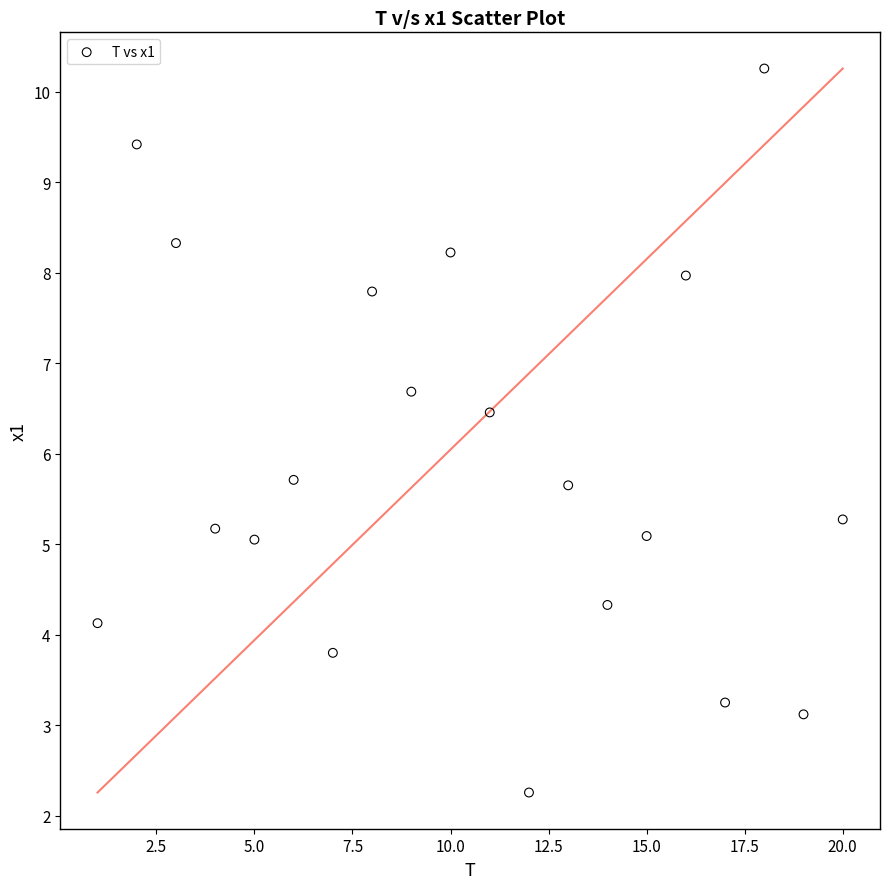

What is the range of X values (max minus min)?

19.0